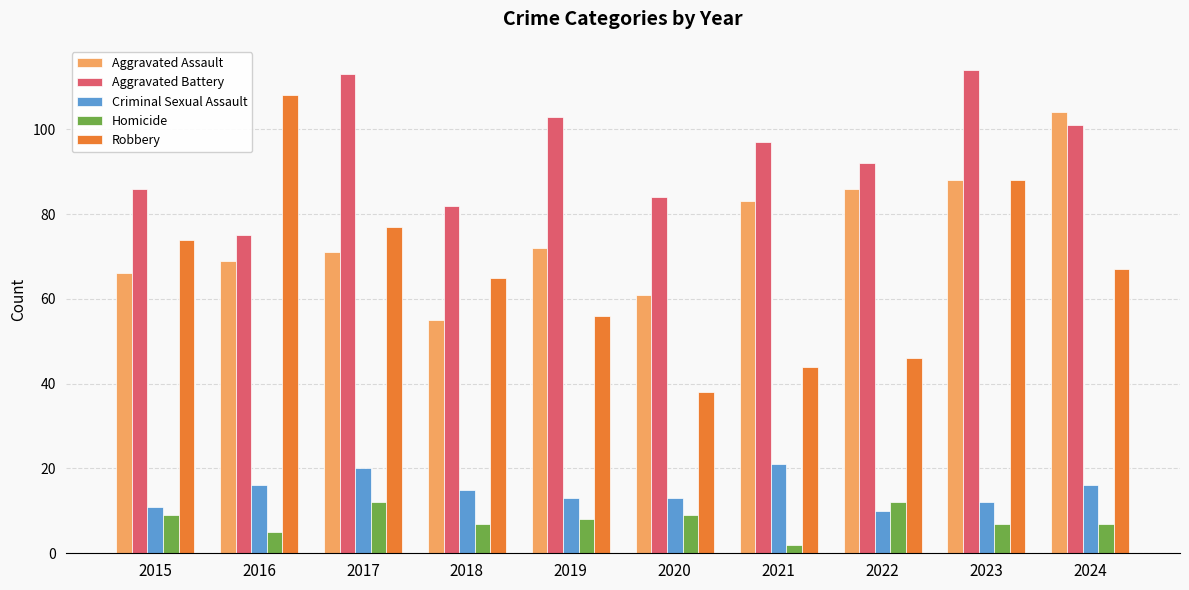

Reading left to right, transcribe all the data shown in this chart.

Aggravated Assault: 2015=66	2016=69	2017=71	2018=55	2019=72	2020=61	2021=83	2022=86	2023=88	2024=104
Aggravated Battery: 2015=86	2016=75	2017=113	2018=82	2019=103	2020=84	2021=97	2022=92	2023=114	2024=101
Criminal Sexual Assault: 2015=11	2016=16	2017=20	2018=15	2019=13	2020=13	2021=21	2022=10	2023=12	2024=16
Homicide: 2015=9	2016=5	2017=12	2018=7	2019=8	2020=9	2021=2	2022=12	2023=7	2024=7
Robbery: 2015=74	2016=108	2017=77	2018=65	2019=56	2020=38	2021=44	2022=46	2023=88	2024=67